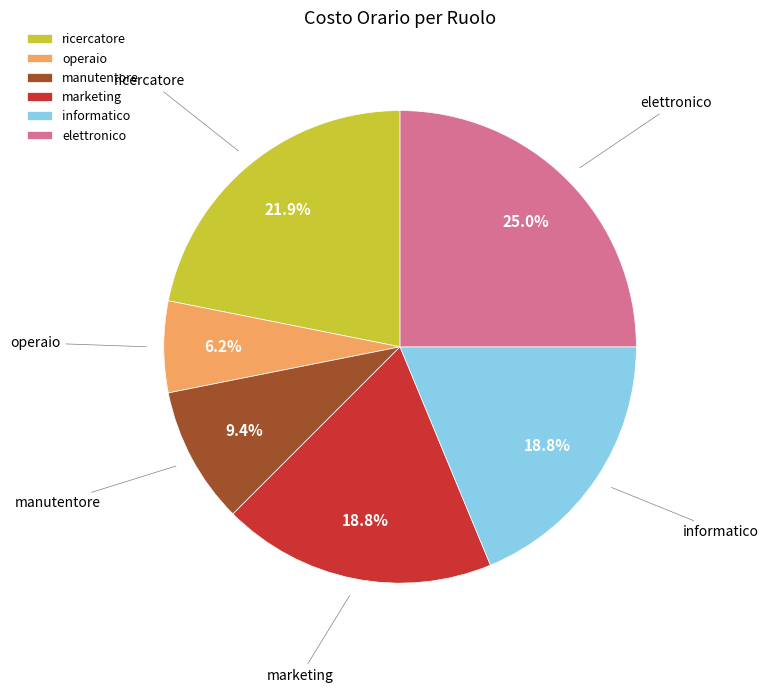

Is there any slice that represents more than half of the pie?

No